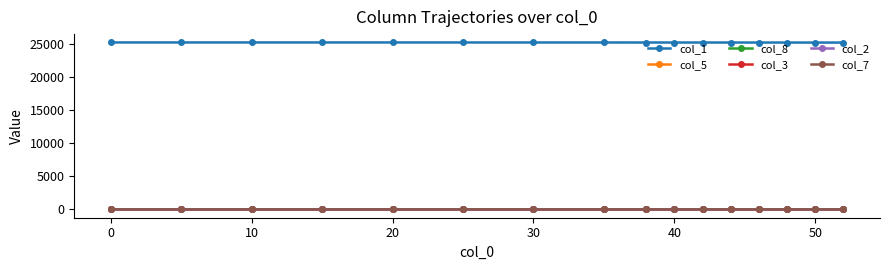

At how many categories does at least one series exceed 16543?

16